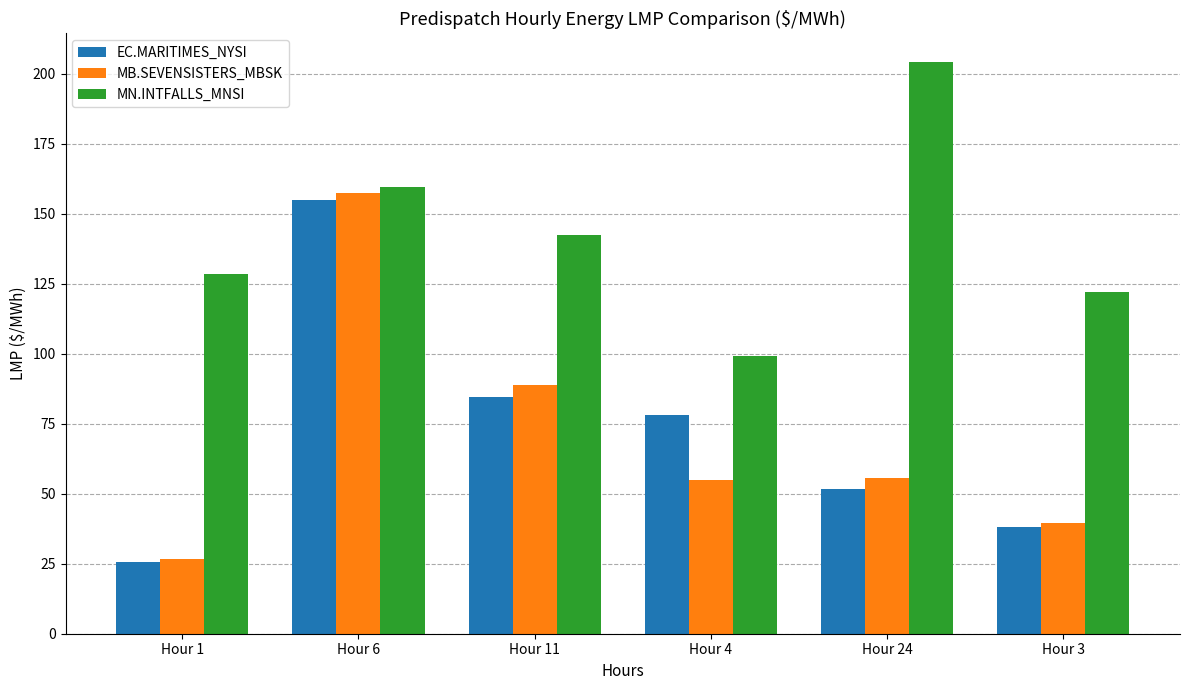

What are all the series names shown in the legend?

EC.MARITIMES_NYSI, MB.SEVENSISTERS_MBSK, MN.INTFALLS_MNSI